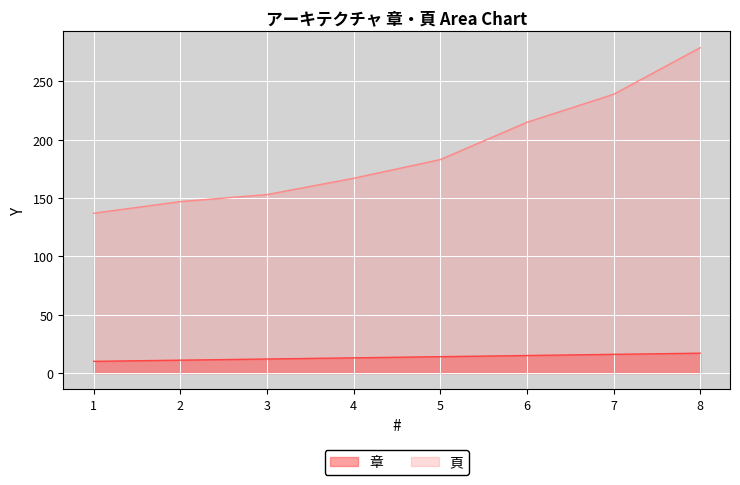

What is the maximum value shown in the chart?

279